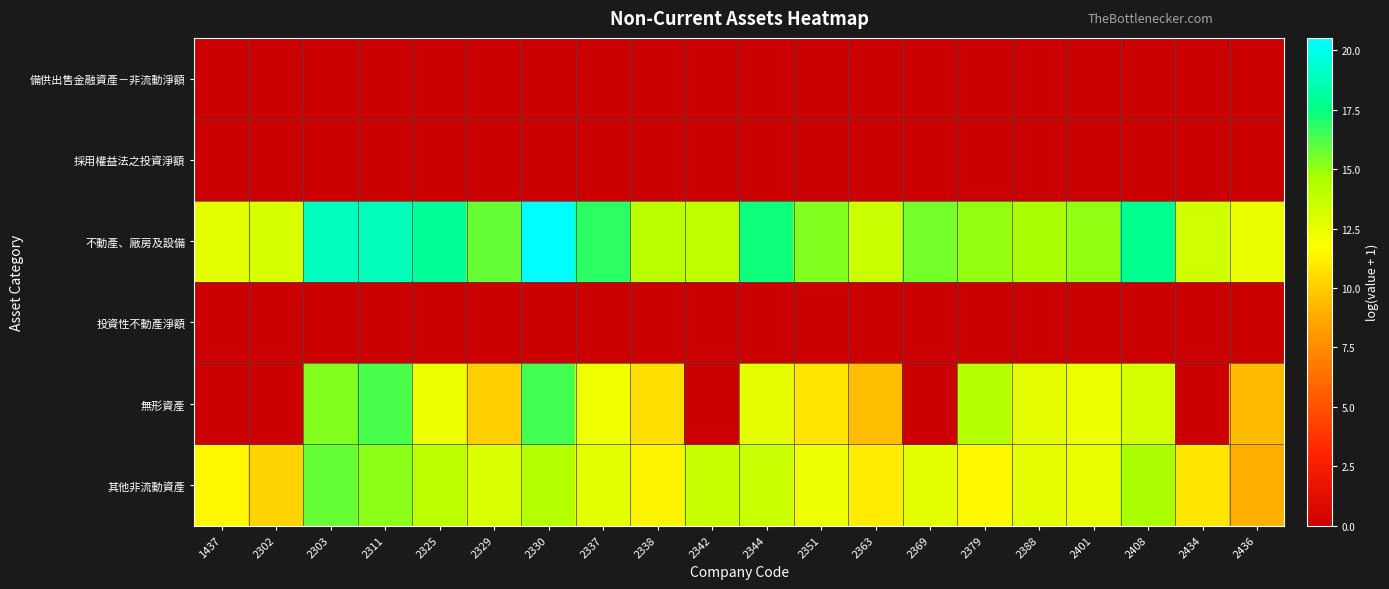

How many distinct data groups are displayed?

6